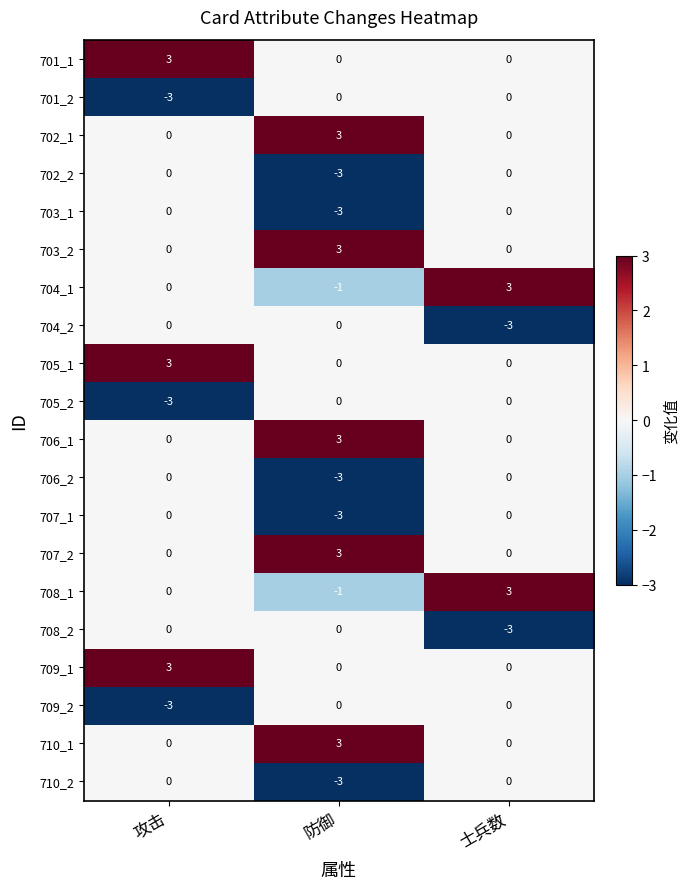

What is the difference between the maximum and minimum values in the 704_2 series?

3